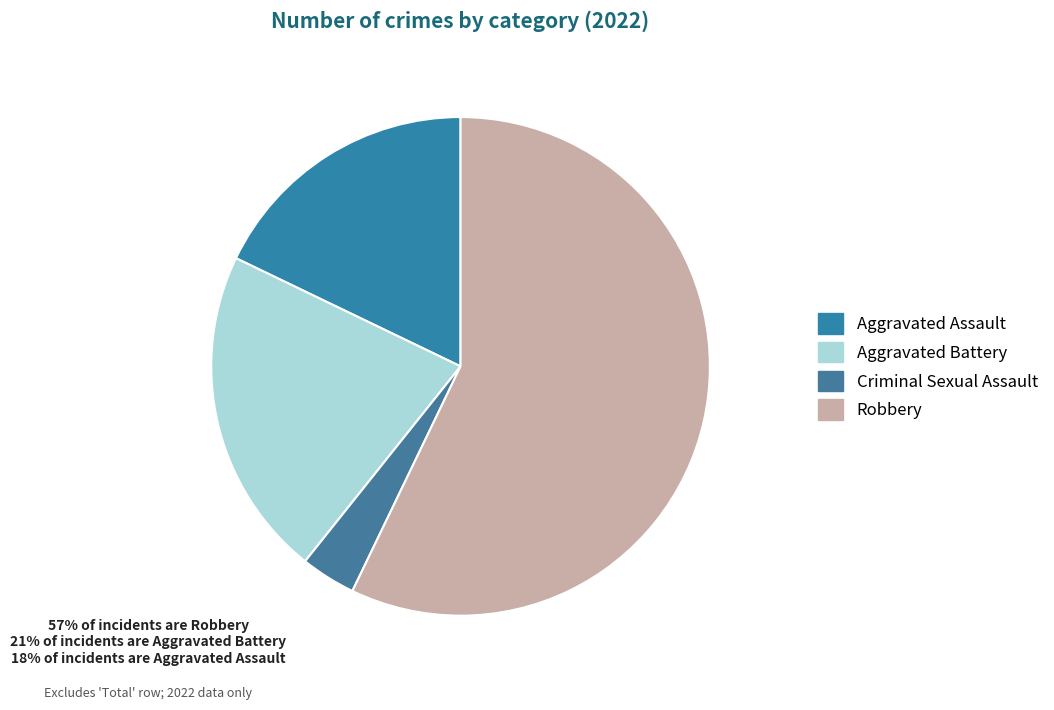

Count the number of slices in the pie.

4